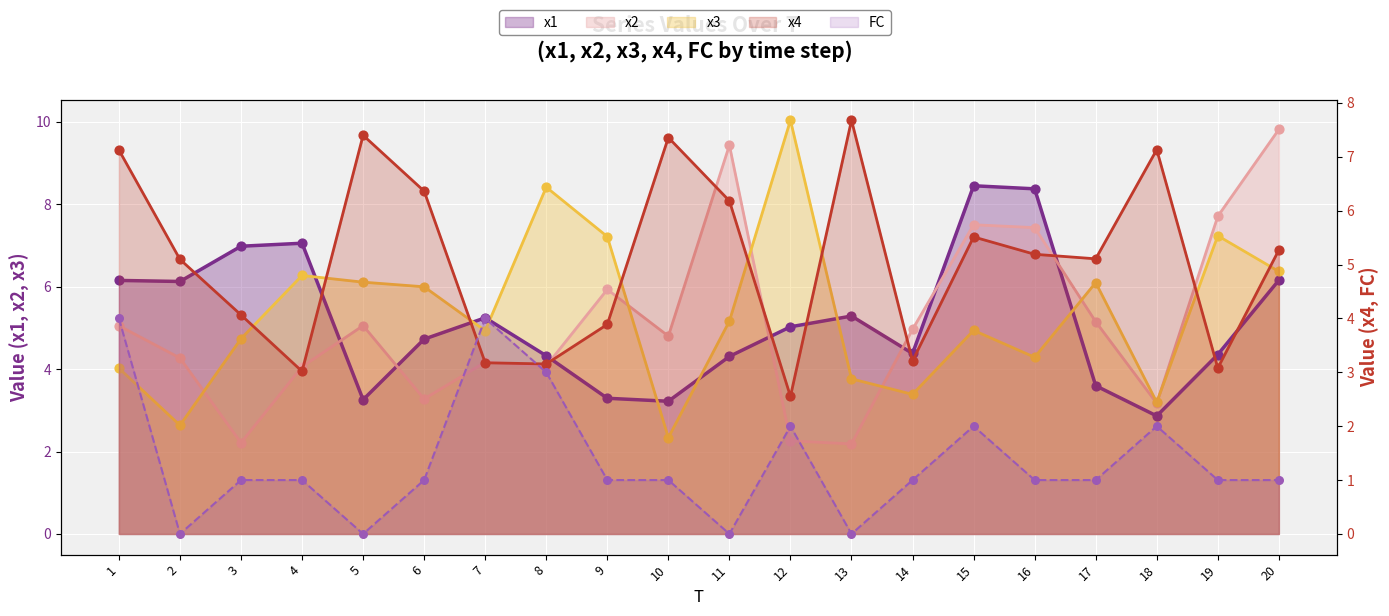

Which series contains the lowest Y value?

FC